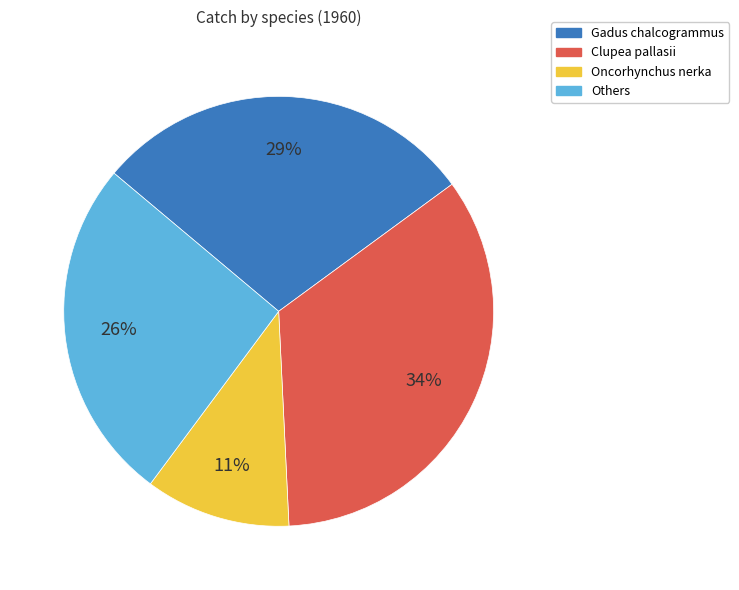

What percentage is the Clupea pallasii slice, to the nearest percent?

34%